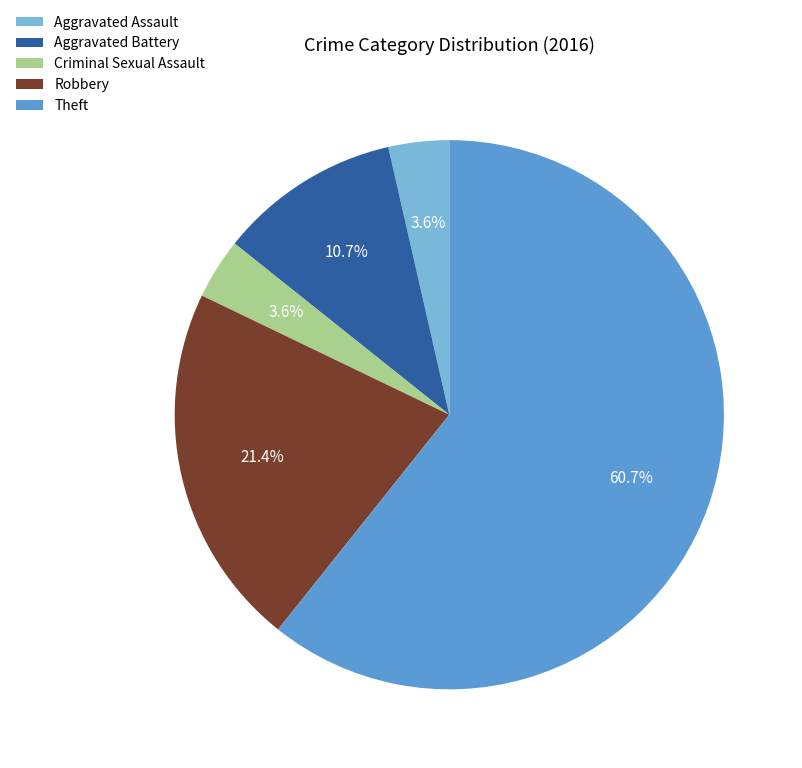

What percentage do Theft and Robbery together represent?

82.1%